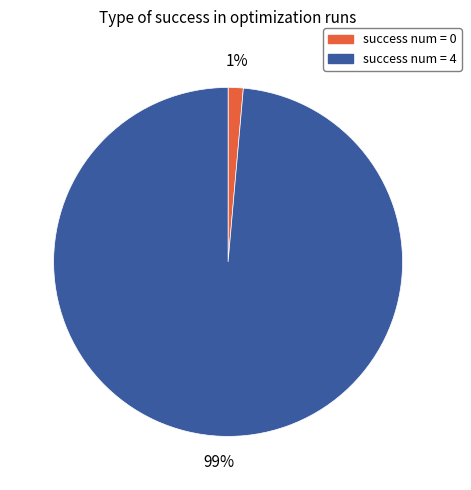

What is the smallest slice in the pie chart?

success num = 0